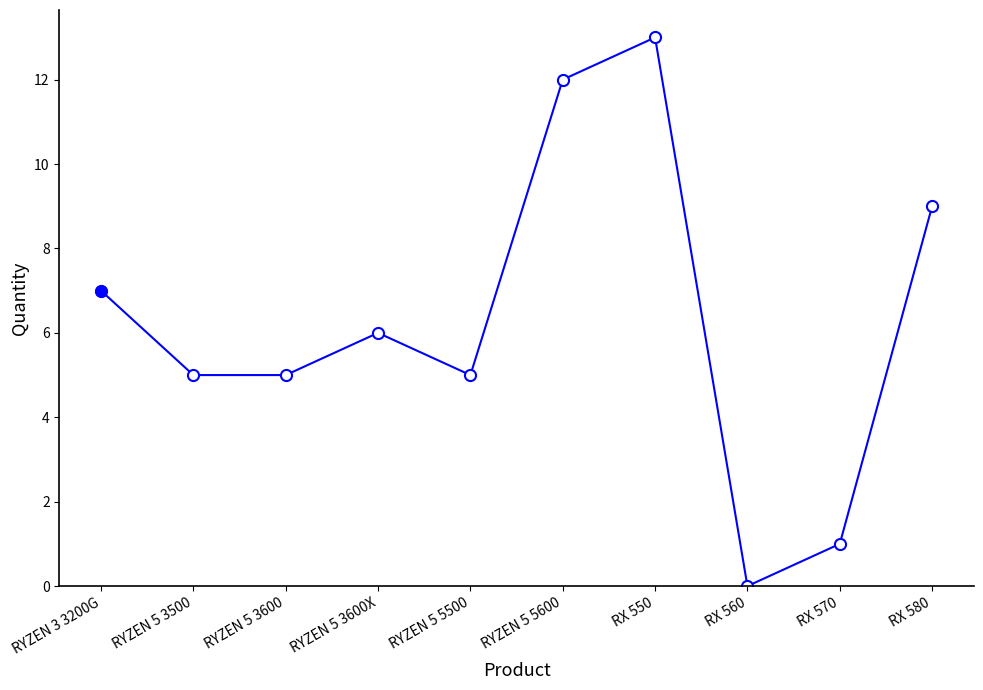

Which has a higher value, RYZEN 5 3600 or RX 580?

RX 580